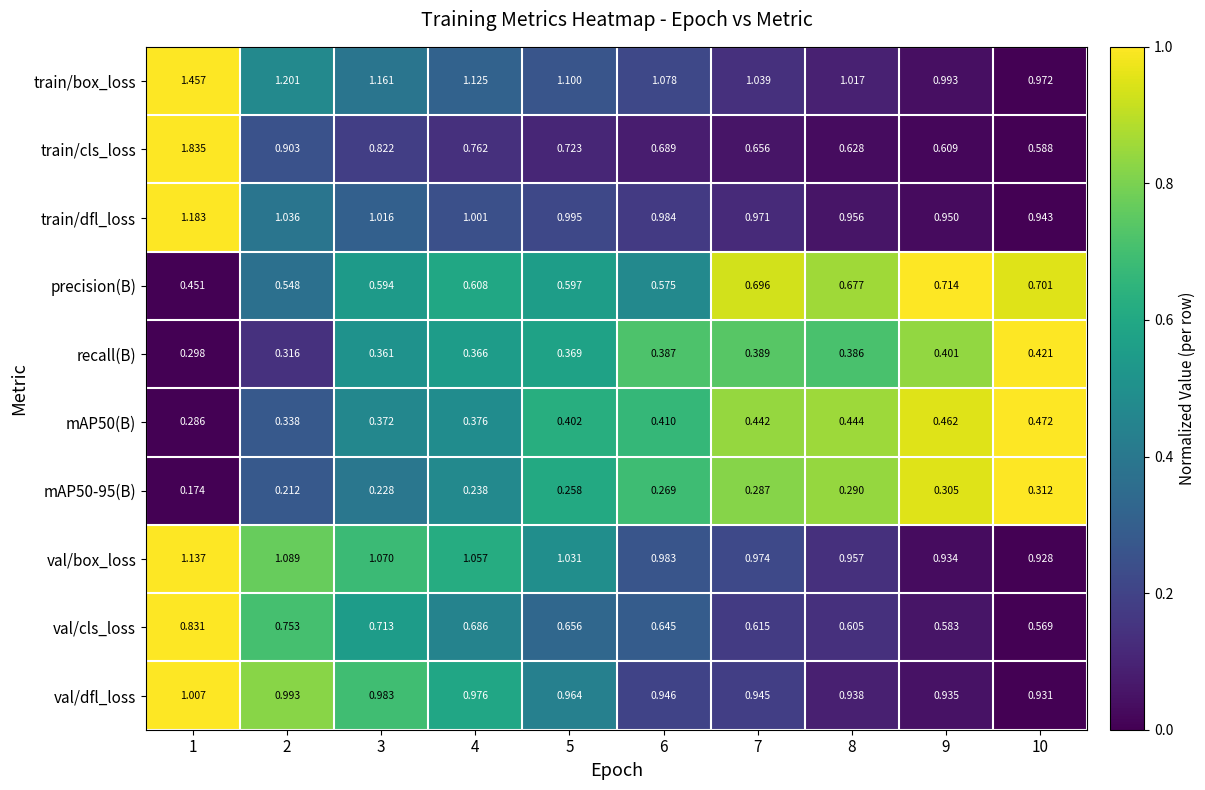

Which series has the largest total across all categories?

train/box_loss